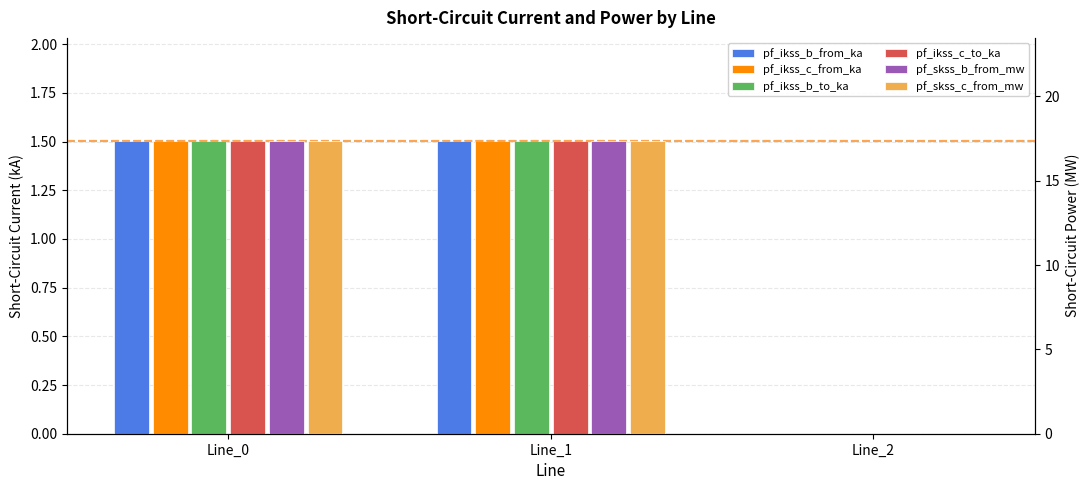

Rank the series at Line_2 from highest to lowest value.

pf_ikss_b_from_ka, pf_ikss_c_from_ka, pf_ikss_b_to_ka, pf_ikss_c_to_ka, pf_skss_b_from_mw, pf_skss_c_from_mw